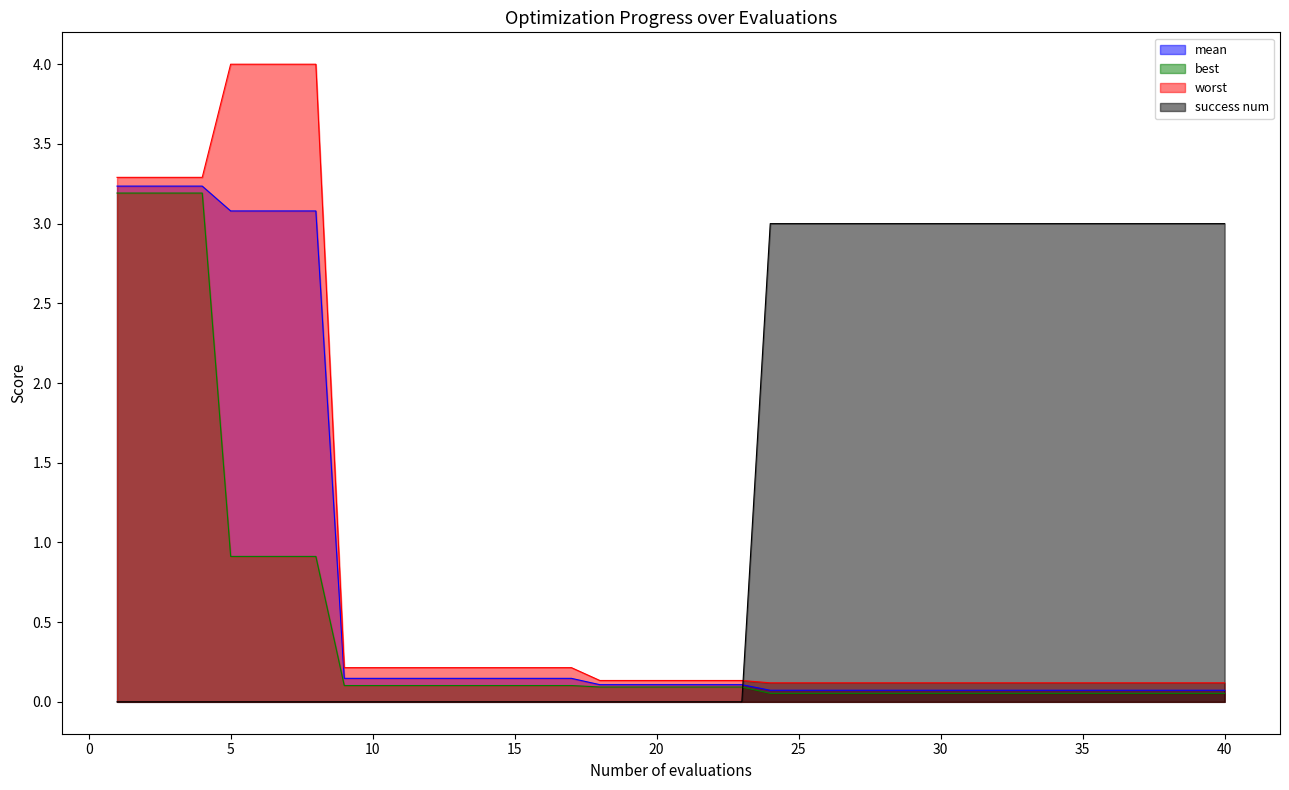

True or false: mean has more than 0 points higher than both neighbors.

False